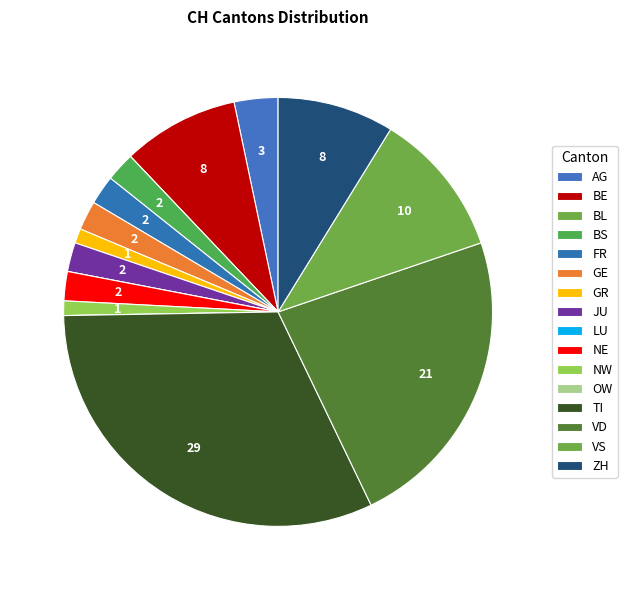

Rank the categories by value from highest to lowest.

TI, VD, VS, BE, ZH, AG, BS, FR, GE, JU, NE, GR, NW, BL, LU, OW